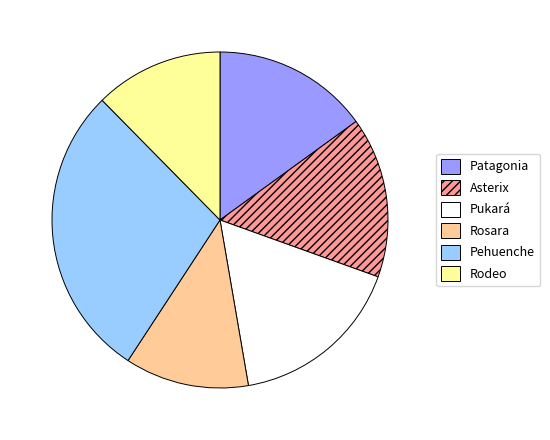

True or false: Asterix accounts for 15% of the total.

True